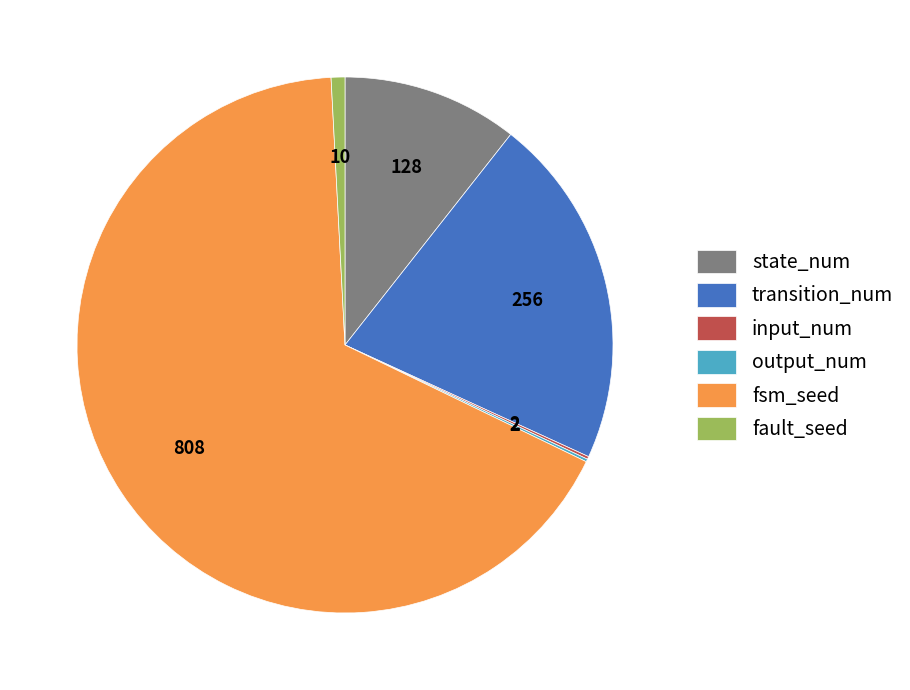

Do fsm_seed and fault_seed together represent more than half of the pie?

Yes